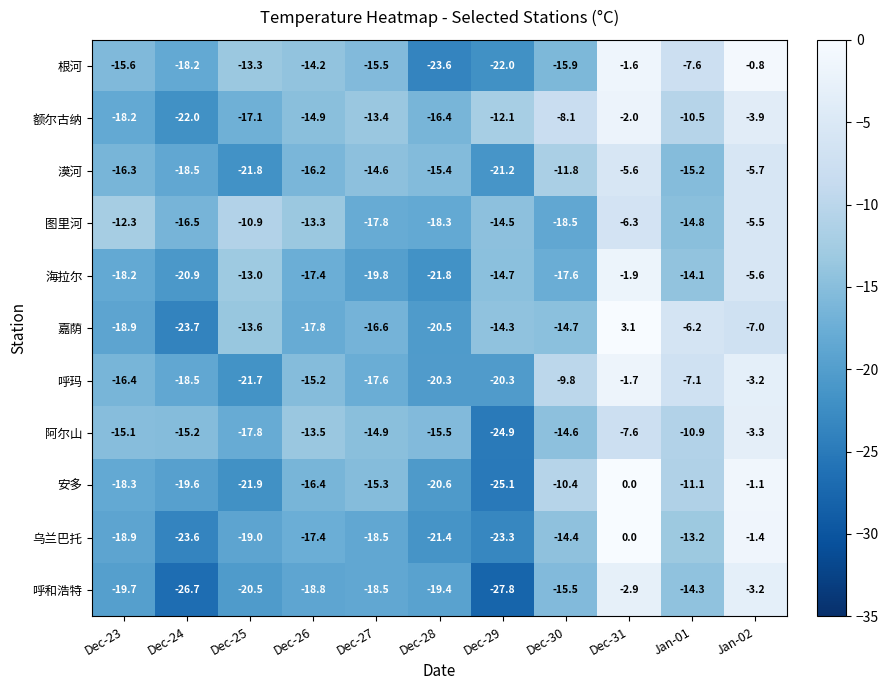

Which series has the largest total across all categories?

额尔古纳